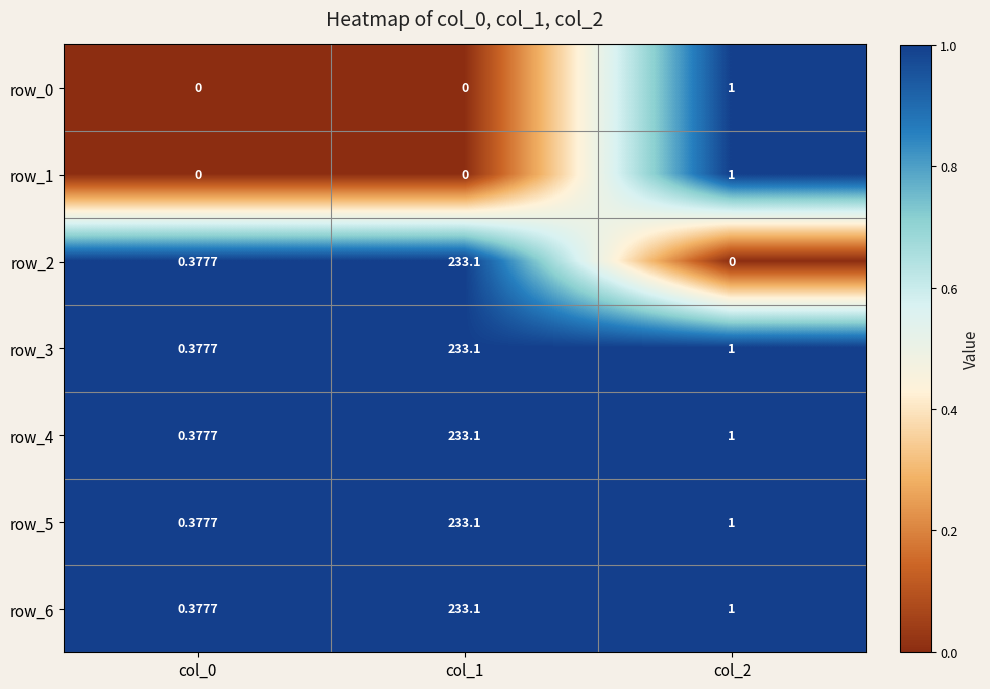

Which category has the highest value across all series?

col_1